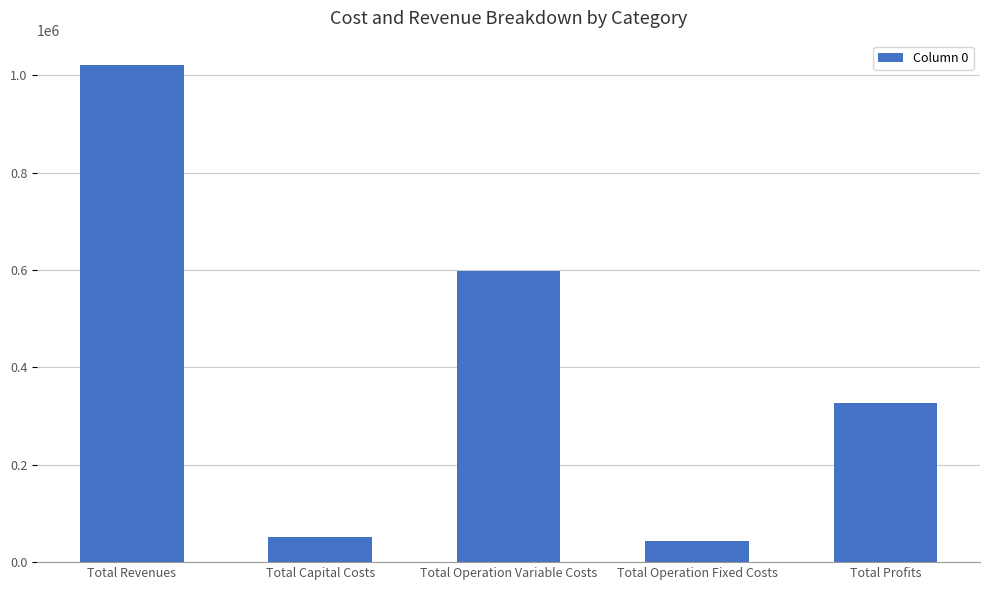

Which category has the highest value across all series?

Total Revenues